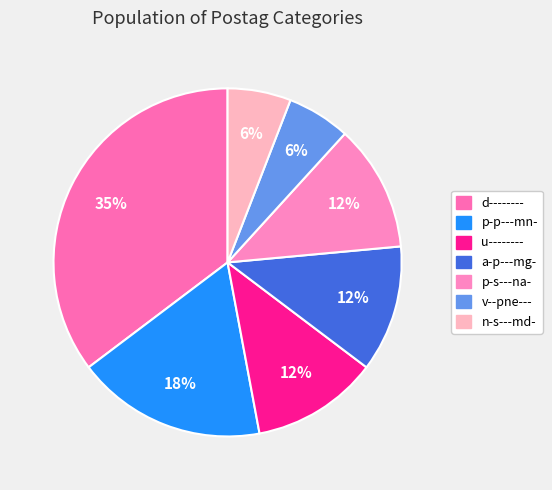

Is there any slice that represents more than half of the pie?

No